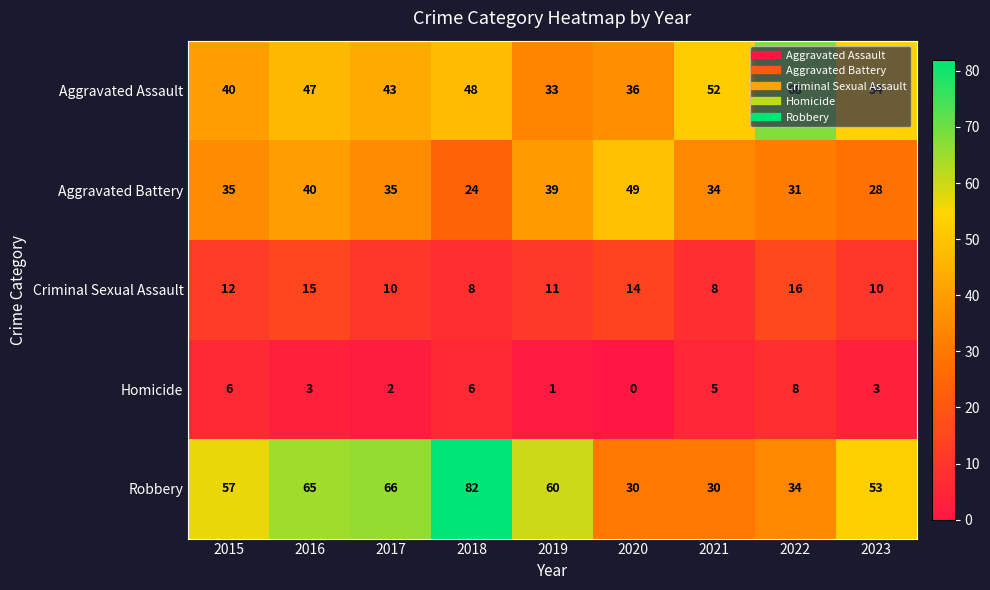

At which category does the chart reach its minimum across all series?

2020